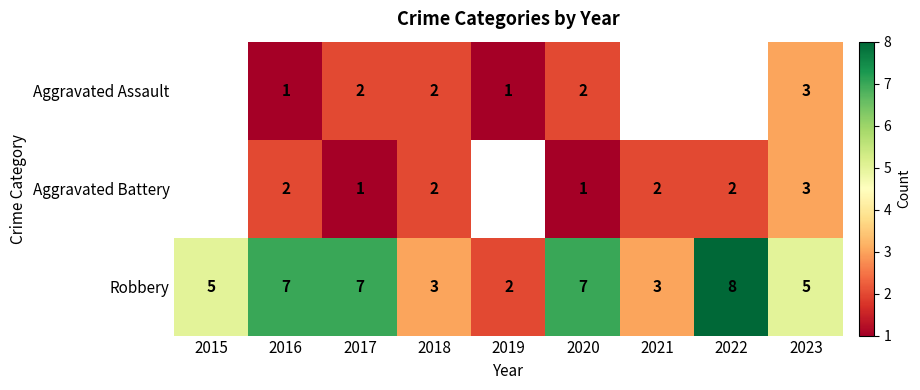

The value of Robbery at 2018 is 4. True or false?

False